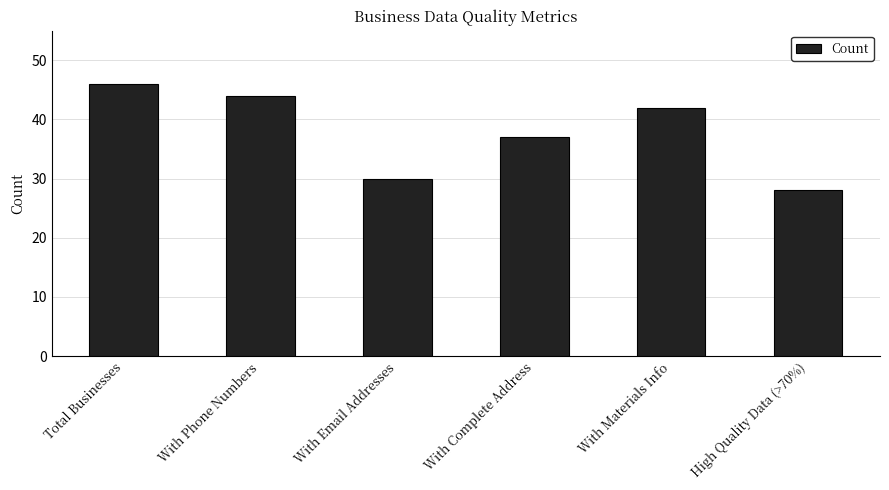

What position from the left is High Quality Data (>70%)?

6